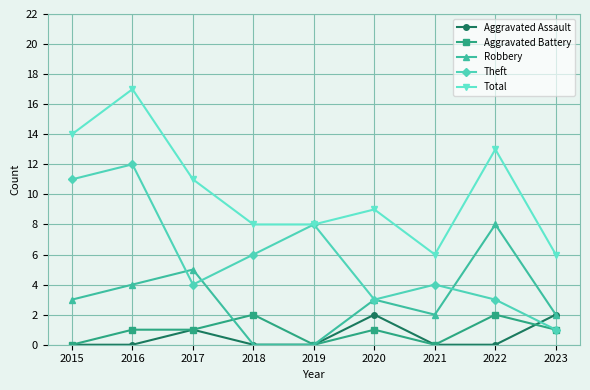

True or false: Aggravated Battery has more than 2 points higher than both neighbors.

True